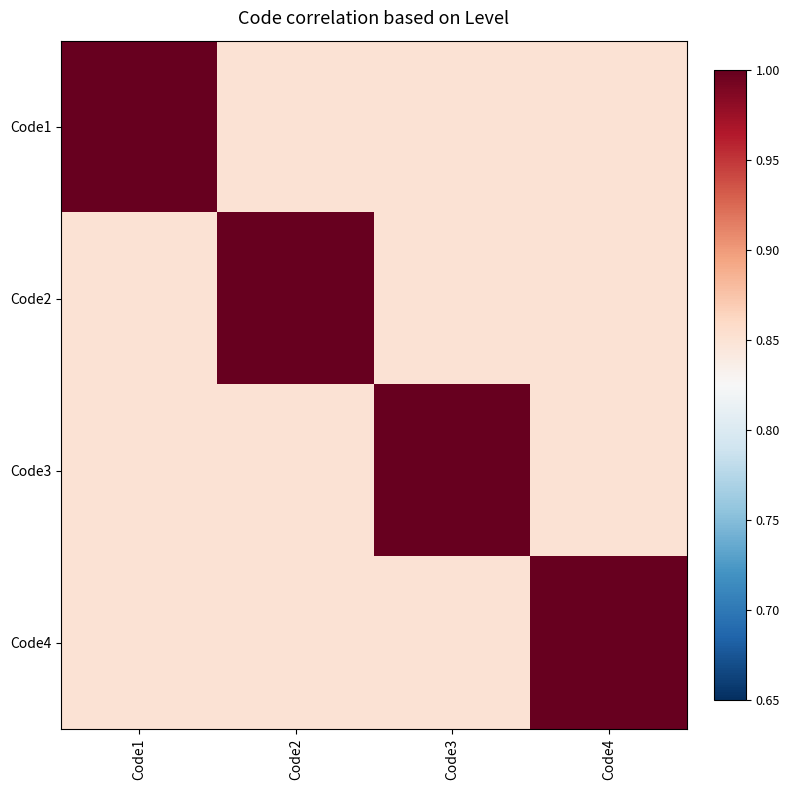

How many distinct data groups are displayed?

4